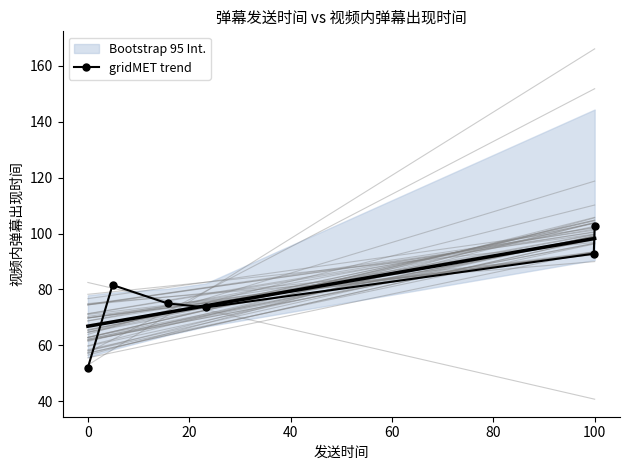

What is the highest value of the gridMET trend series?

102.6